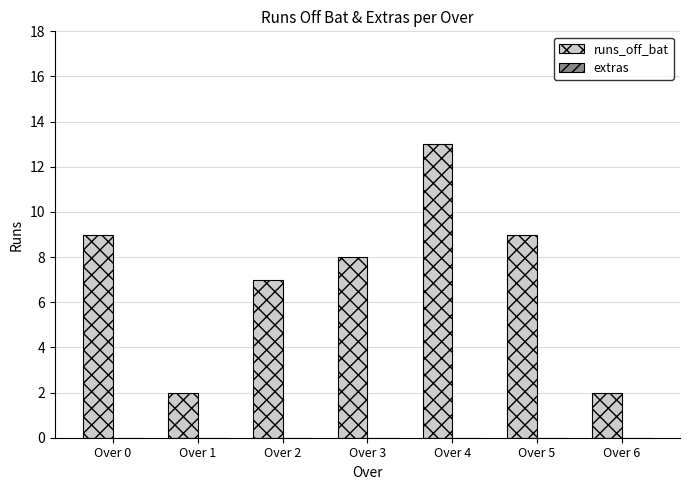

What is the greatest value displayed?

13